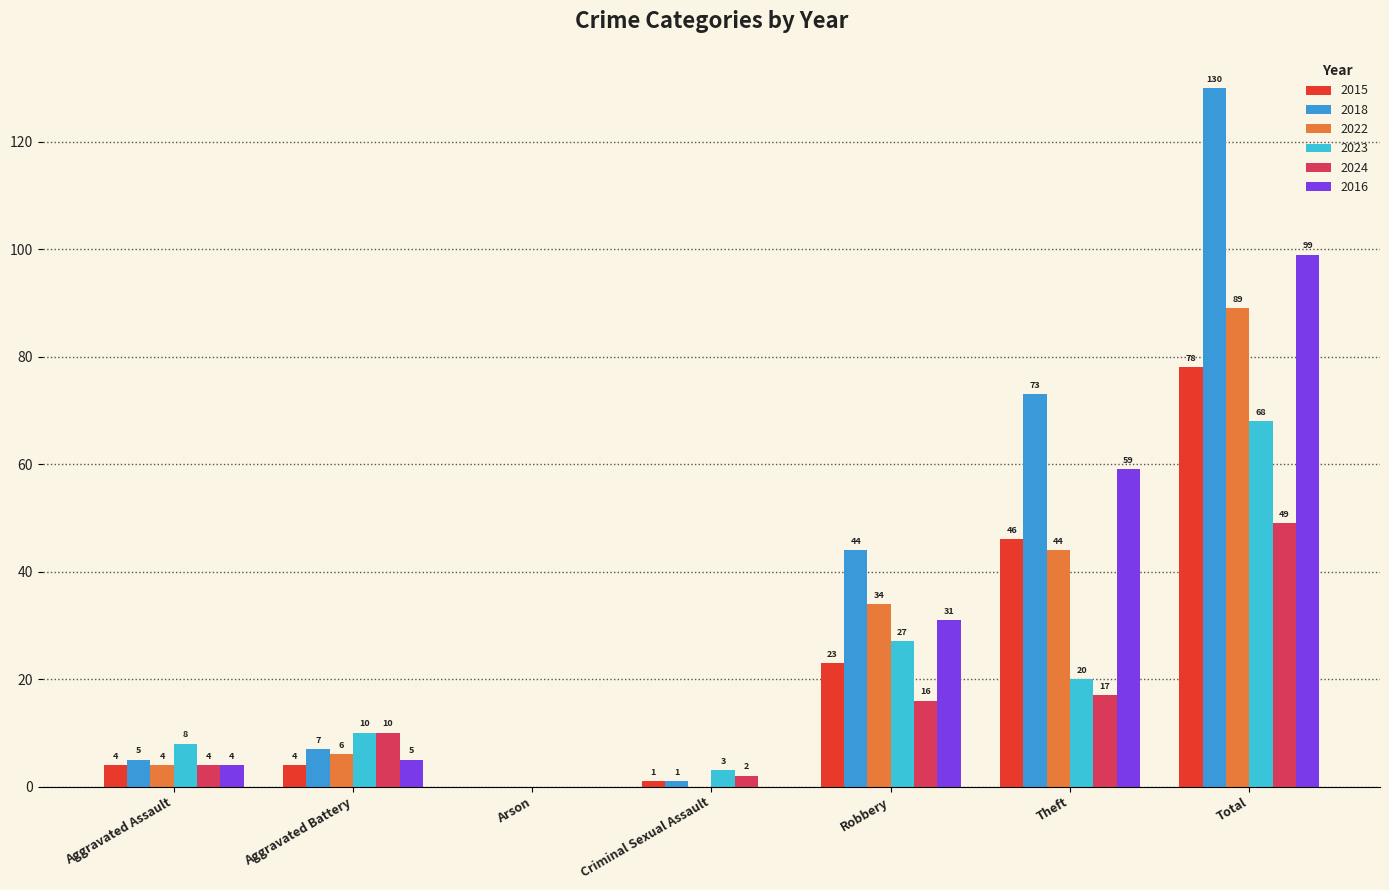

Which series has the largest total across all categories?

2018